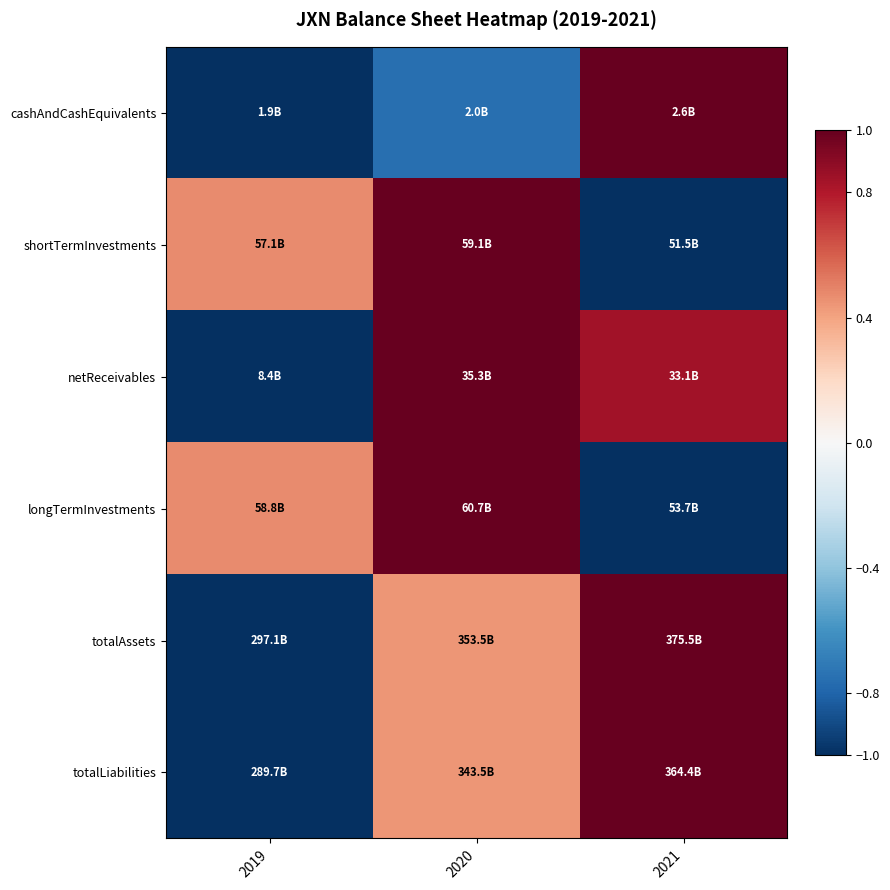

Which category has the lowest value across all series?

2019